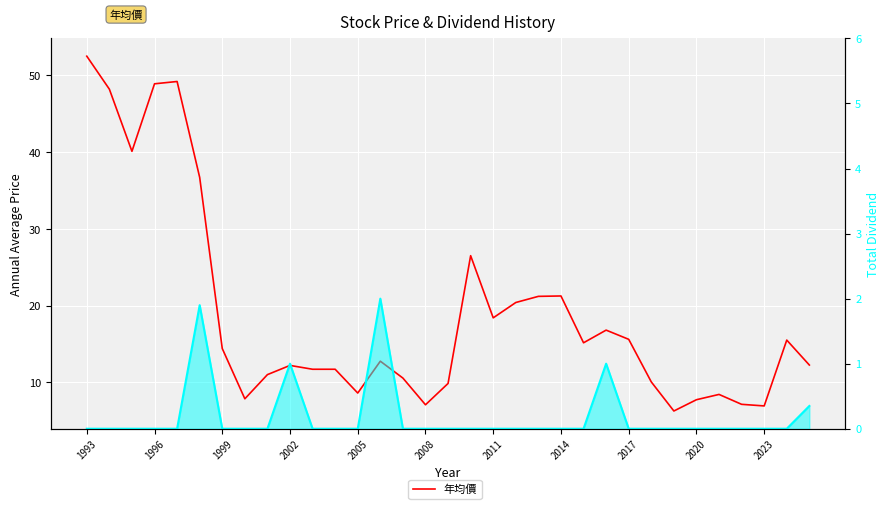

True or false: 股利合計 has more than 0 points higher than both neighbors.

True